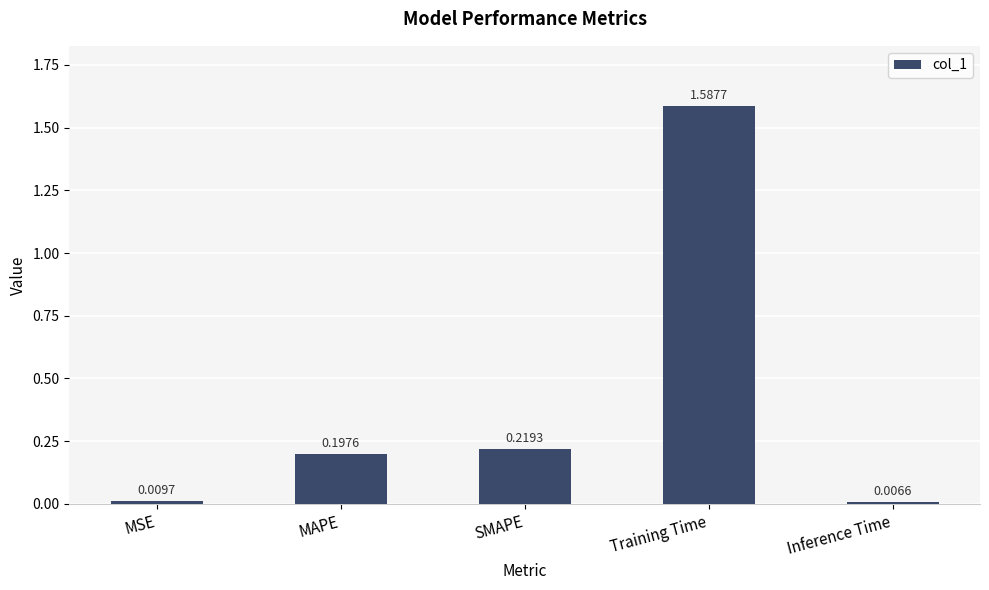

What is the label of the 3rd bar from the right?

SMAPE